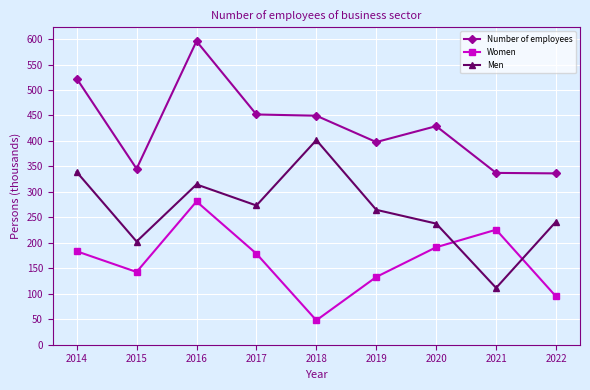

How many lines are shown in the chart?

3